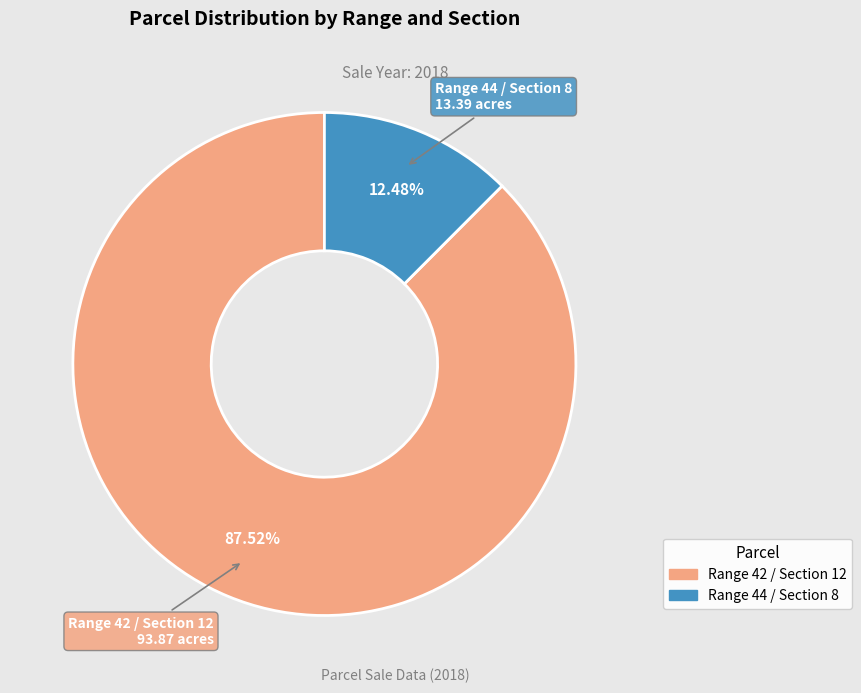

To the nearest percent, what portion does Range 44 / Section 8 represent?

12%